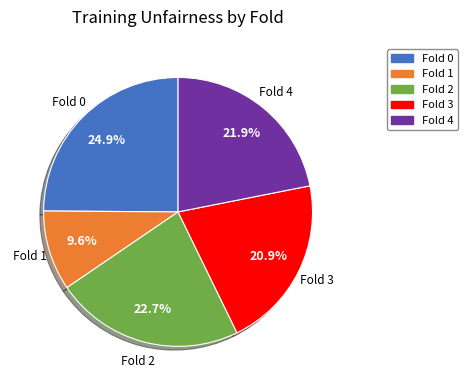

Which category has the smallest portion of the pie?

Fold 1